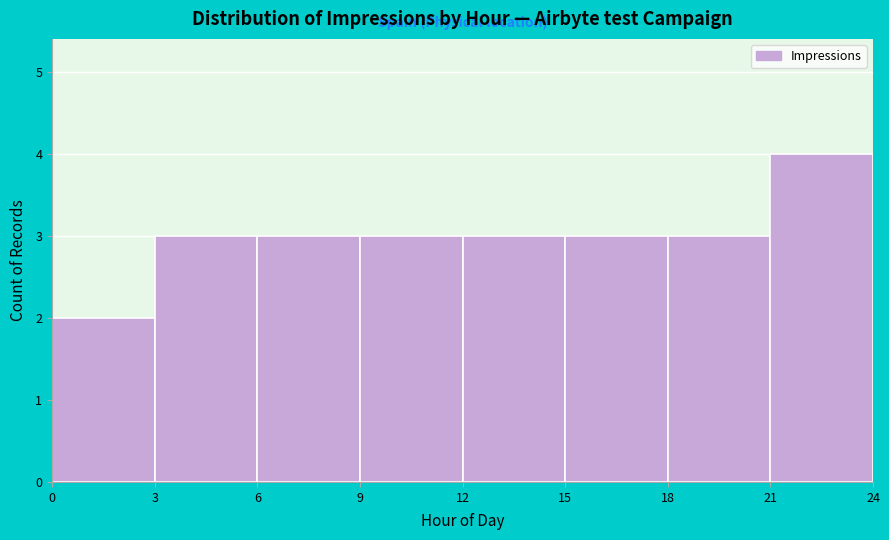

Reading left to right, transcribe this chart: for each bar, give the range it covers on the x-axis and its height. The values are not printed on the chart, so give them approximately, as read against the axis.

0 to 3: 2
3 to 6: 3
6 to 9: 3
9 to 12: 3
12 to 15: 3
15 to 18: 3
18 to 21: 3
21 to 24: 4